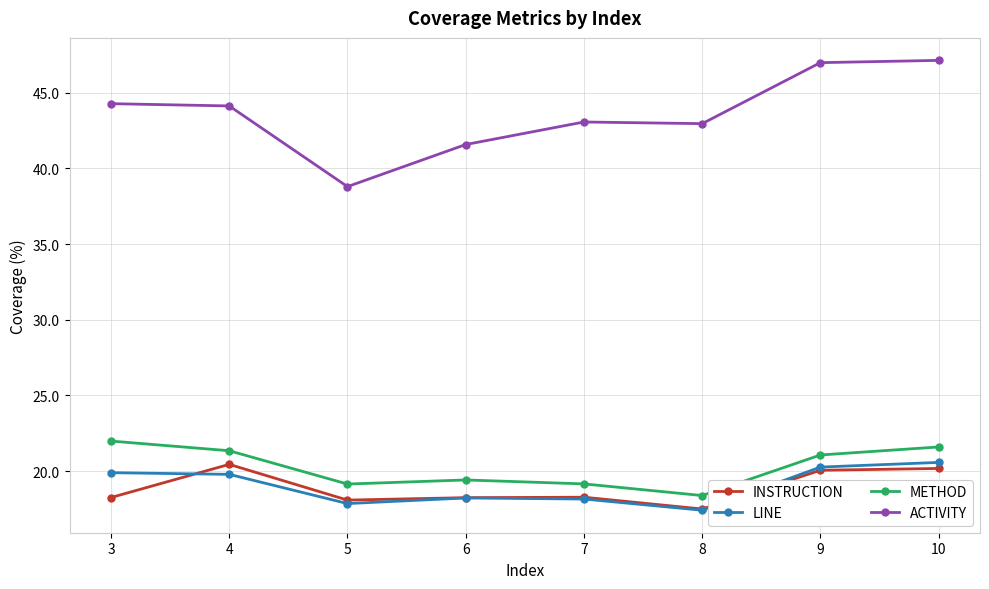

True or false: INSTRUCTION and ACTIVITY cross at least once.

False